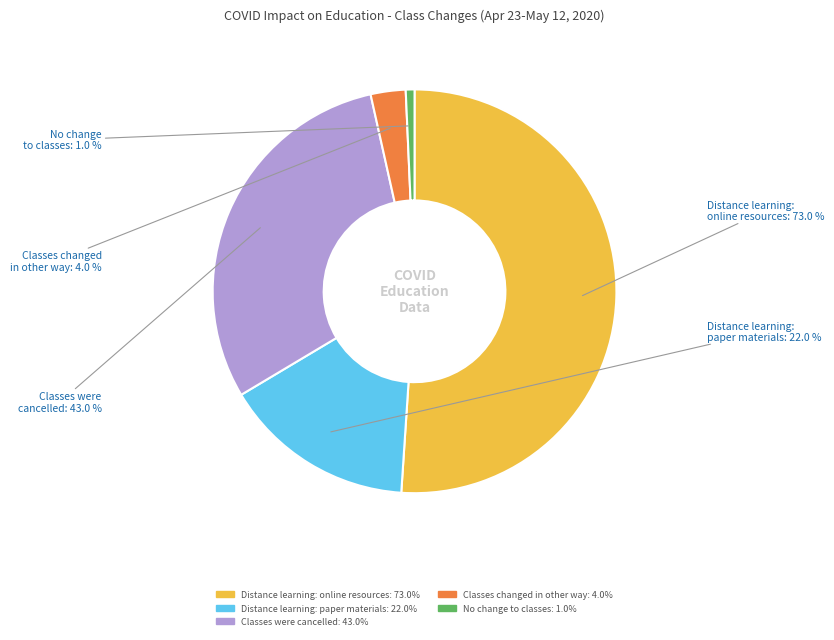

Rank the categories by value from lowest to highest.

No change to classes, Classes change in some other way, Classes moved to distance learning: using paper materials, Classes were cancelled, Classes moved to distance learning: using online resources